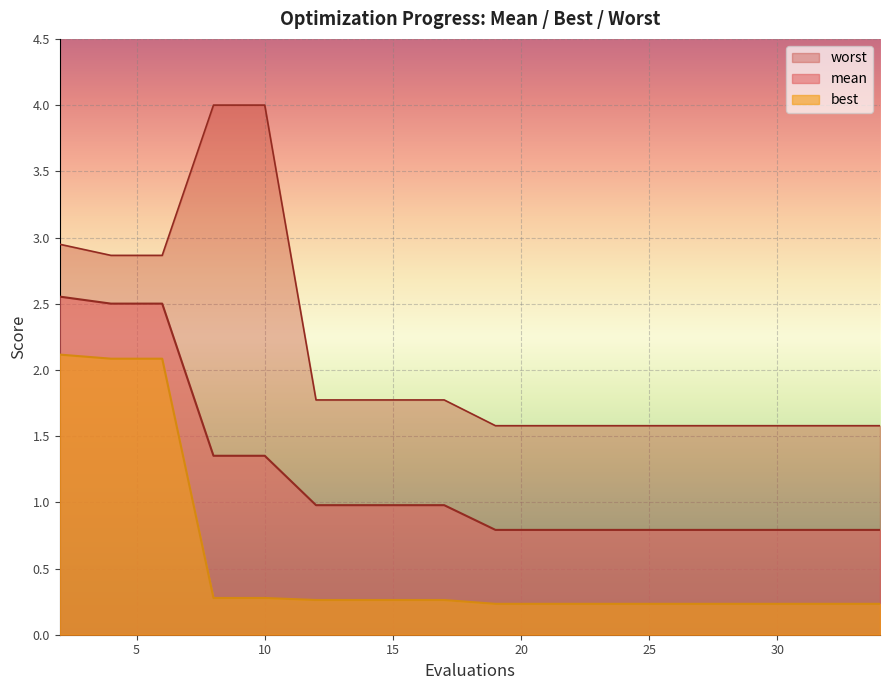

What is the approximate value of best at 17?

0.3